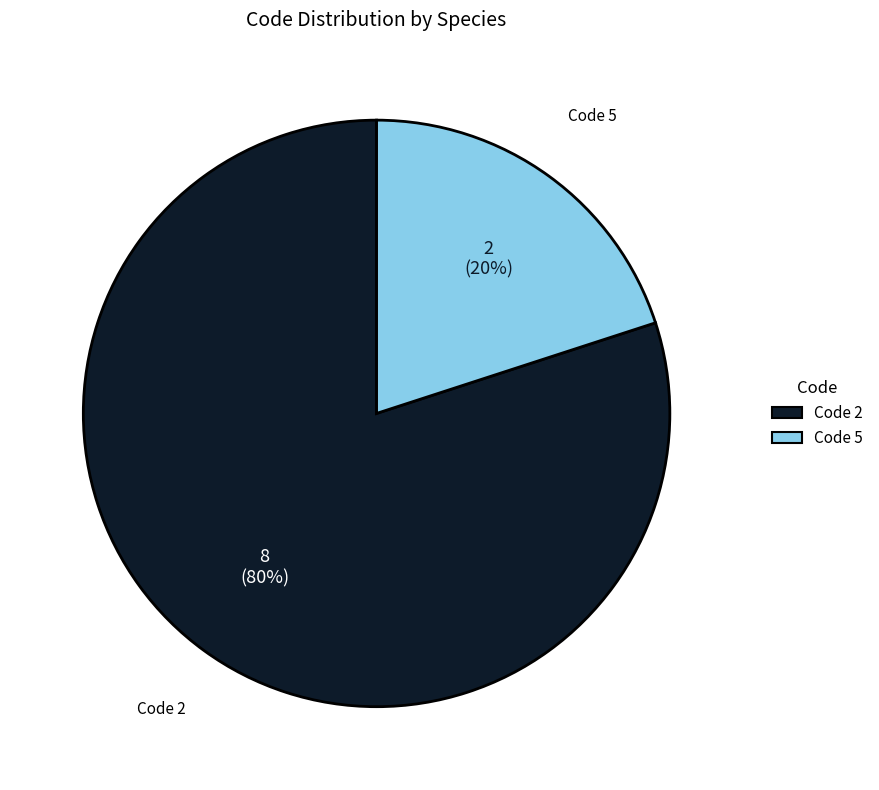

Does any single category account for the majority?

Yes